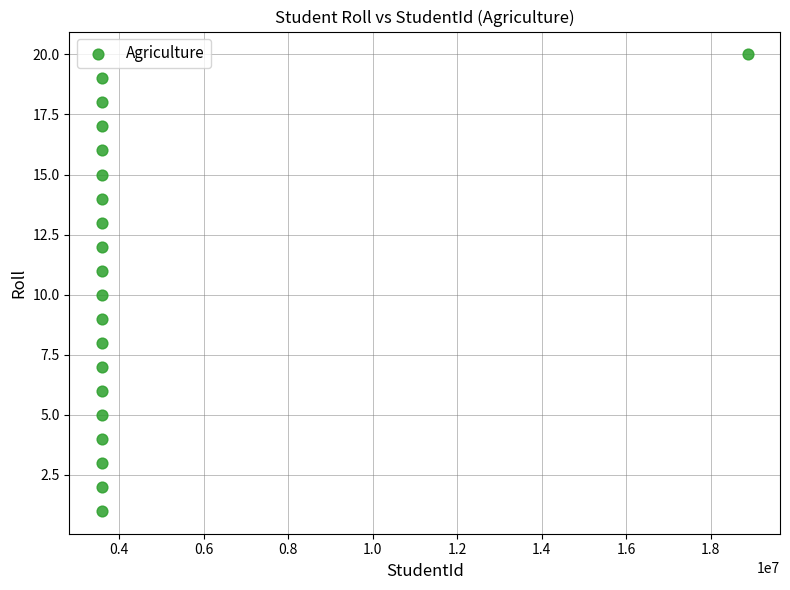

What is the range of X values (max minus min)?

15290928